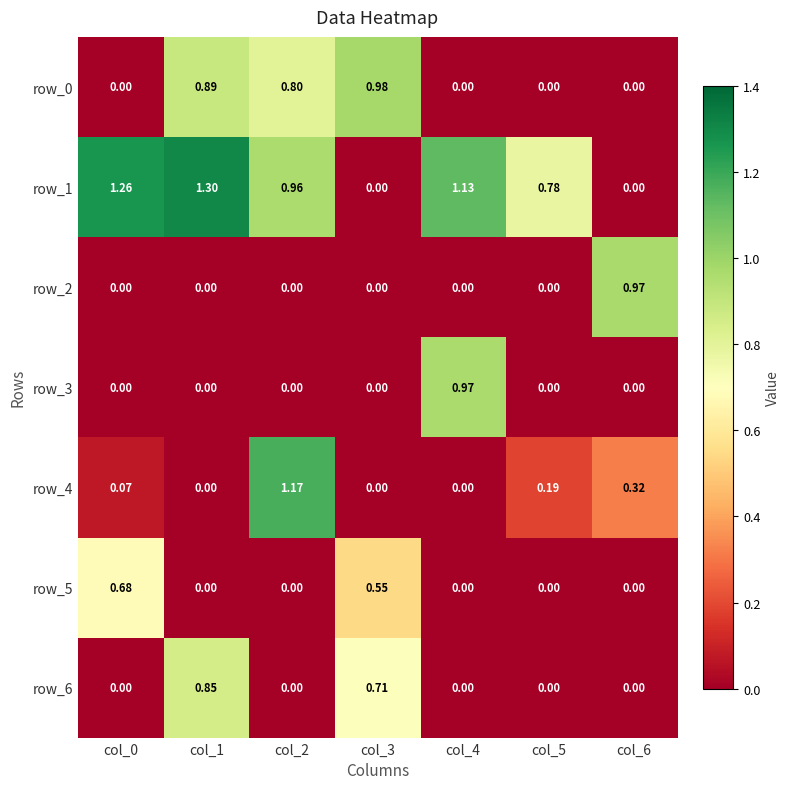

Is it true that row_3 equals 0.2 at col_4?

False